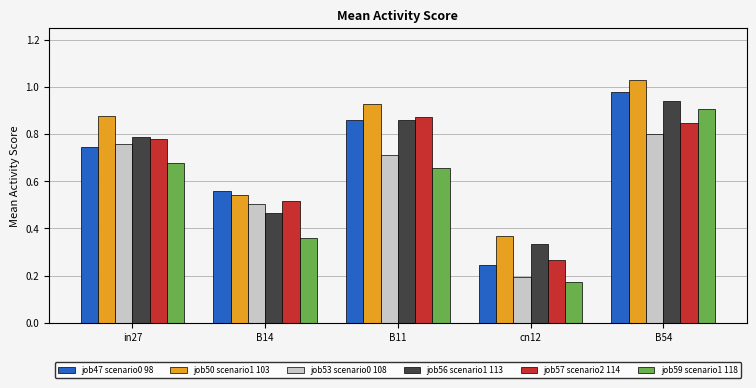

What is the total value across all series at B54?

5.5